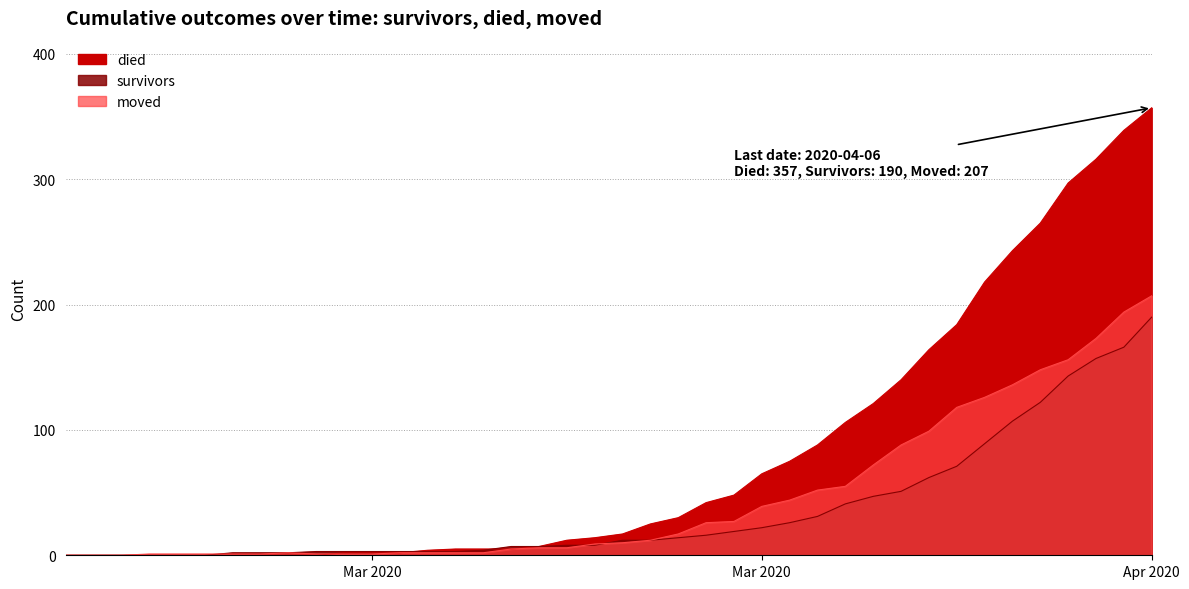

How many data points in survivors are less than 12?

20